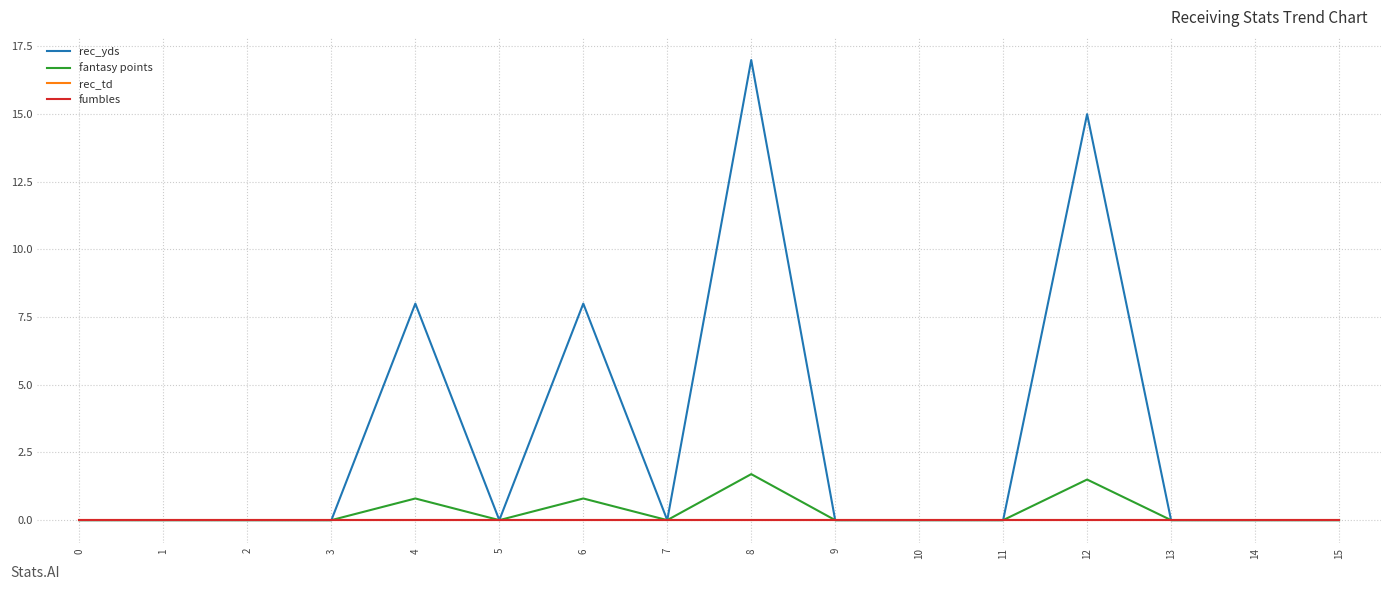

Does the chart display data point markers on the line(s)?

No